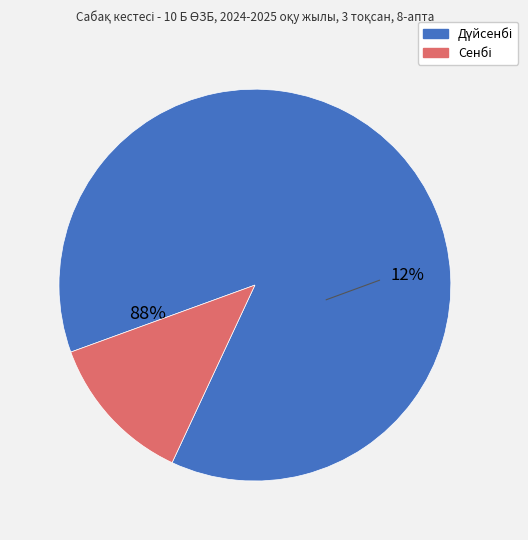

Which has a higher value, Сенбі or Дүйсенбі?

Дүйсенбі